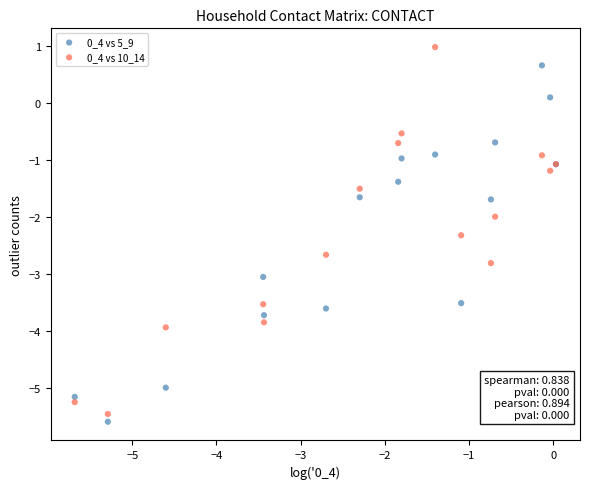

Which series has the largest Y range (max minus min)?

0_4 vs 10_14